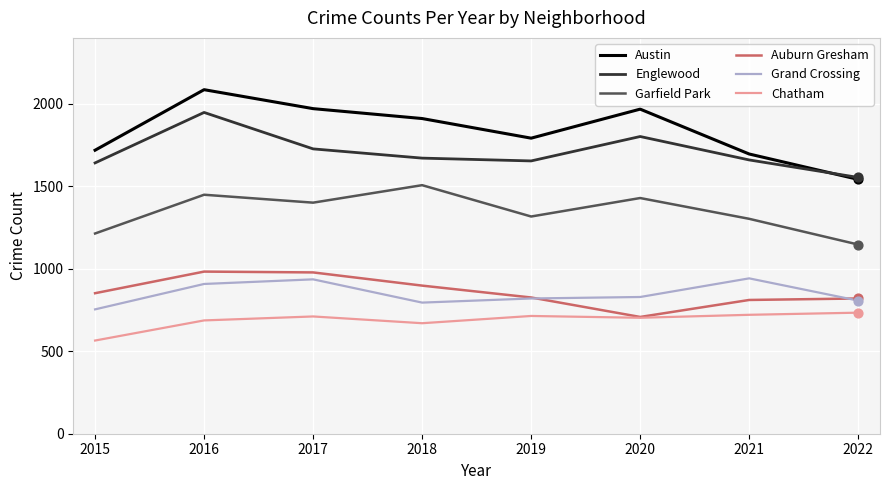

Is the value of Austin at 2022 greater than the value of Garfield Park at 2022?

Yes